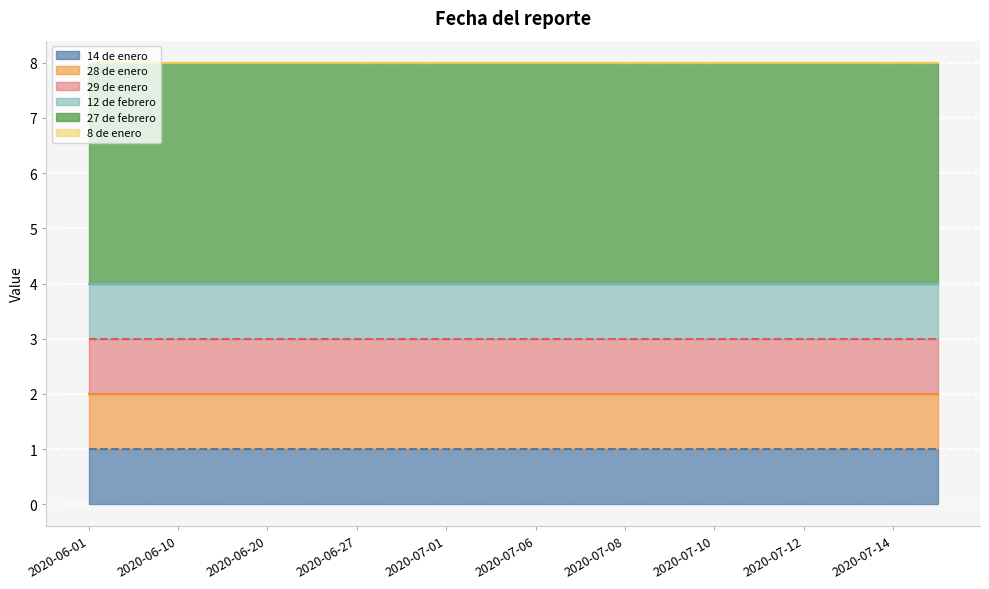

Reading left to right, extract all data points from this chart.

14 de enero: 1	1	1	1	1	1	1	1	1	1	1	1	1	1	1	1	1	1	1	1
28 de enero: 1	1	1	1	1	1	1	1	1	1	1	1	1	1	1	1	1	1	1	1
29 de enero: 1	1	1	1	1	1	1	1	1	1	1	1	1	1	1	1	1	1	1	1
12 de febrero: 1	1	1	1	1	1	1	1	1	1	1	1	1	1	1	1	1	1	1	1
27 de febrero: 4	4	4	4	4	4	4	4	4	4	4	4	4	4	4	4	4	4	4	4
8 de enero : 0	0	0	0	0	0	0	0	0	0	0	0	0	0	0	0	0	0	0	0